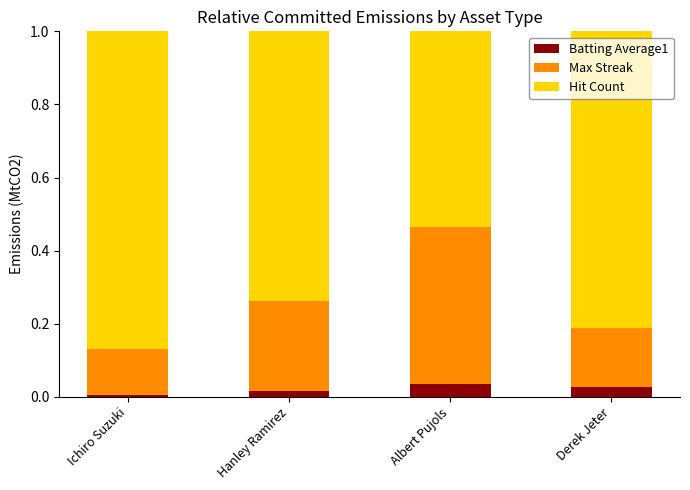

The value of Batting Average1 at Hanley Ramirez is 0.0. True or false?

True